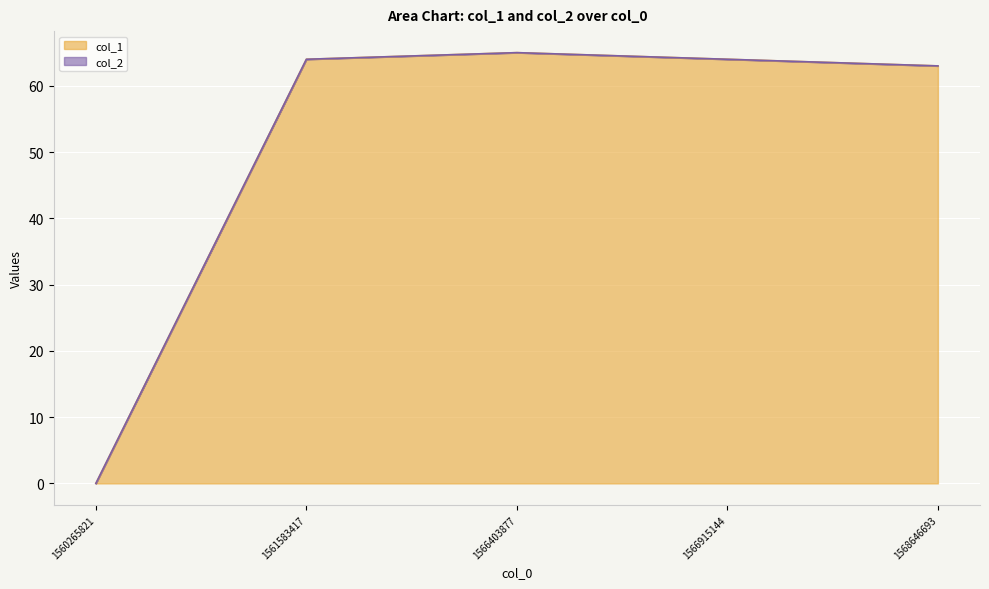

What is the greatest value displayed?

65